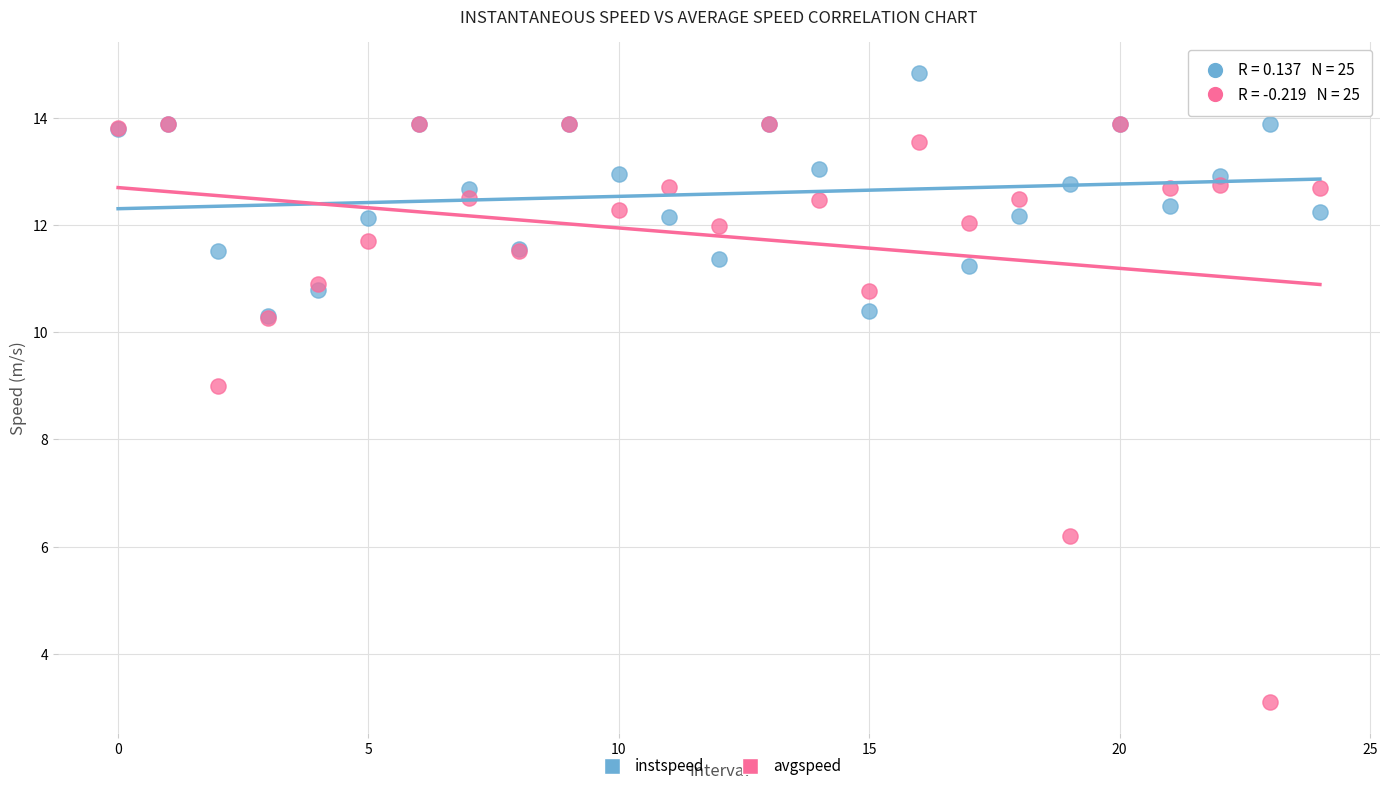

Across all series, what Y value is closest to 8?

9.0